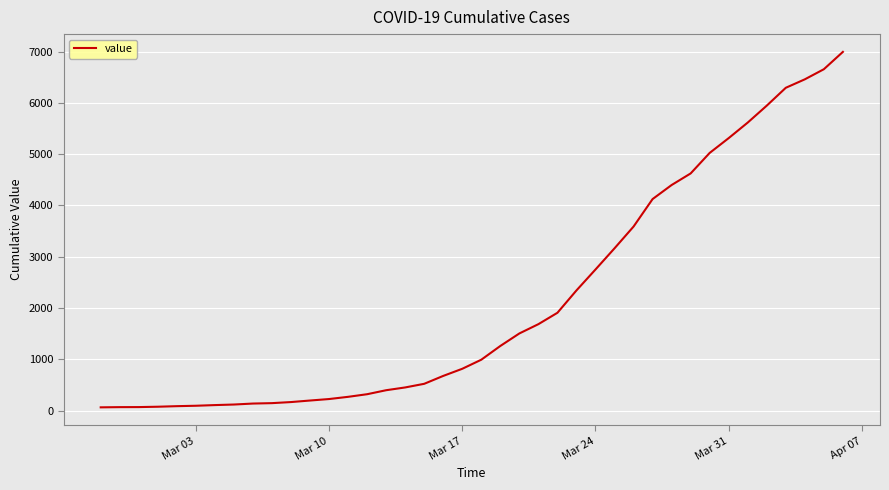

What is the minimum value shown in the chart?

64